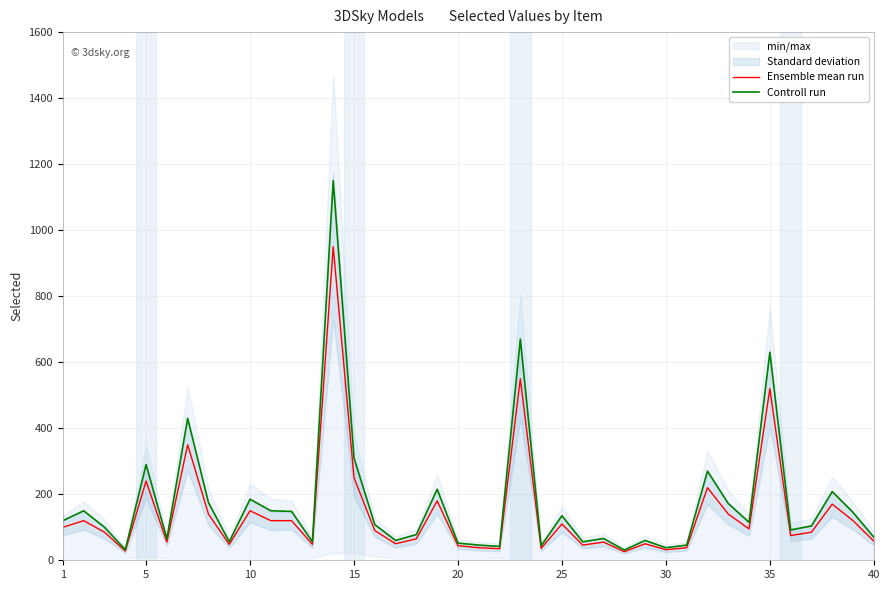

True or false: Ensemble mean run and Controll run intersect in this chart.

False